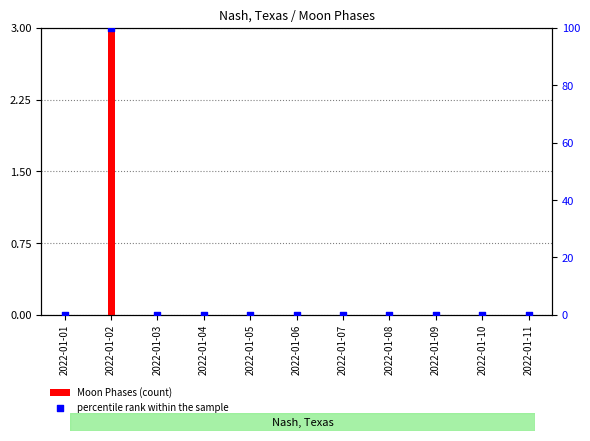

At which category is the sum across all series the highest?

2022-01-02